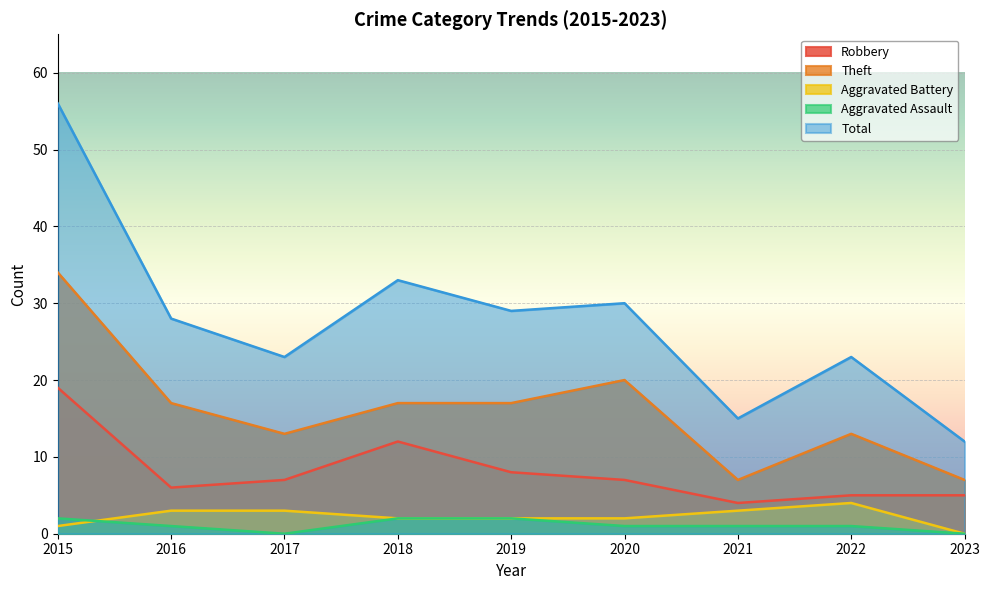

Read the Aggravated Battery value at 2017.

3